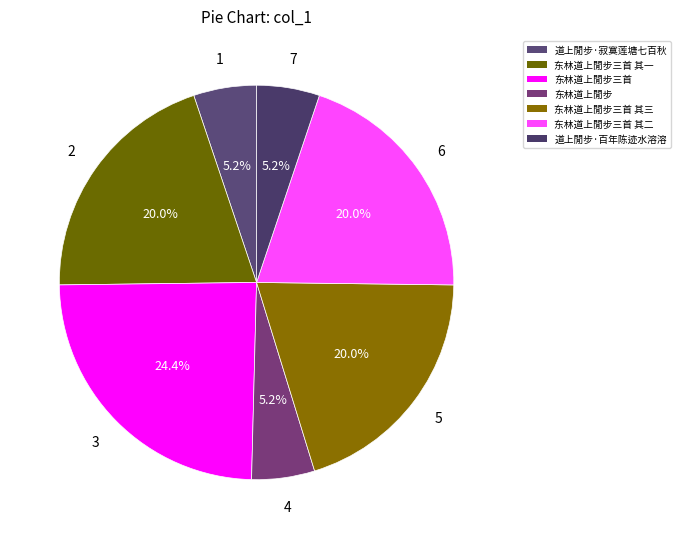

What percentage do 东林道上閒步 and 东林道上閒步三首 其一 together represent?

25.2%